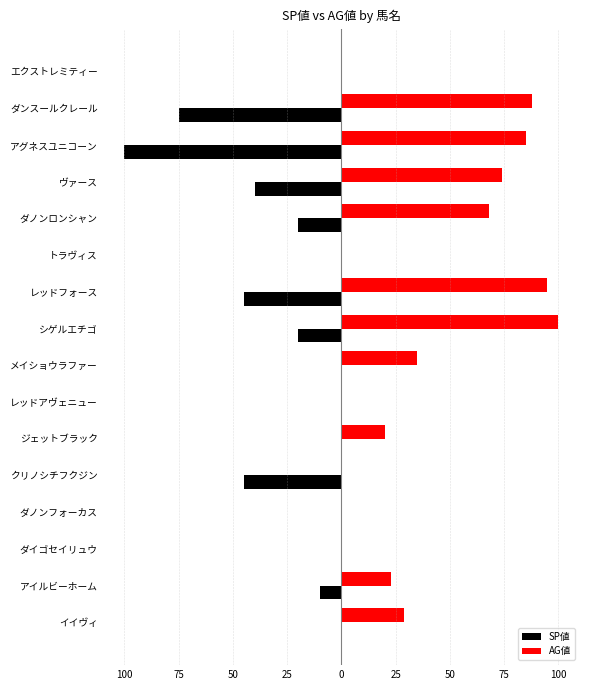

What are all the series names shown in the legend?

SP値, AG値